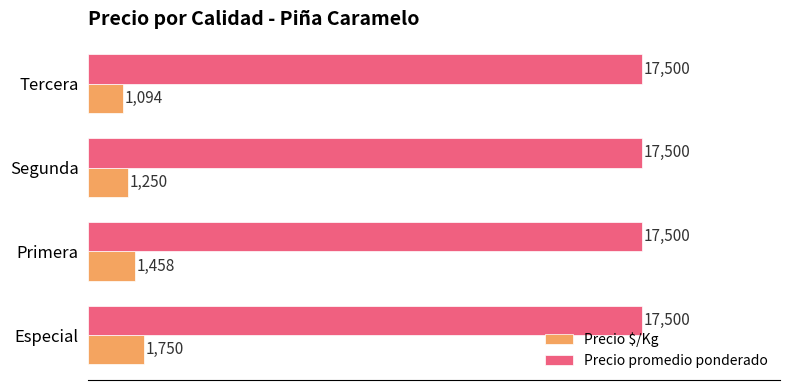

What is the average value of the Precio $/Kg series?

1388